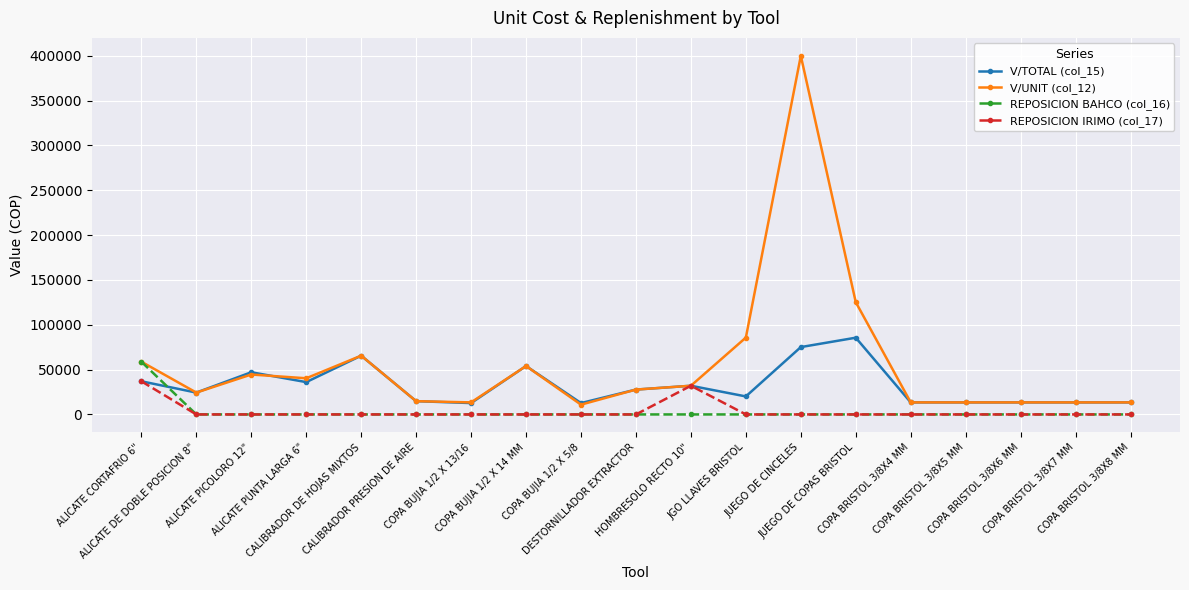

True or false: V/TOTAL (col_15) has more than 2 interior local peaks.

True